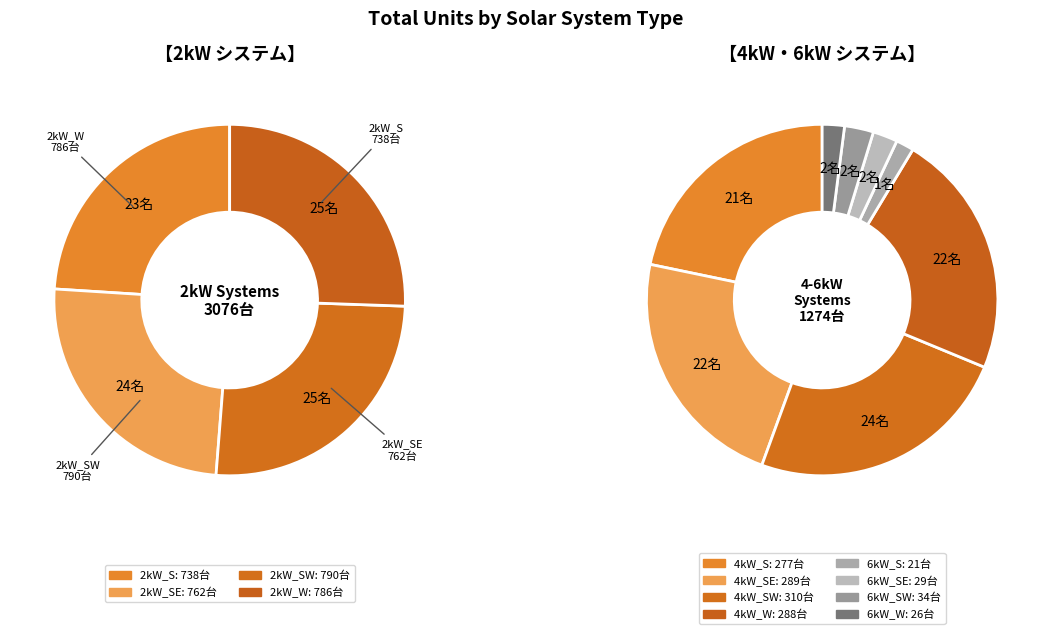

How many slices are in this pie chart?

12